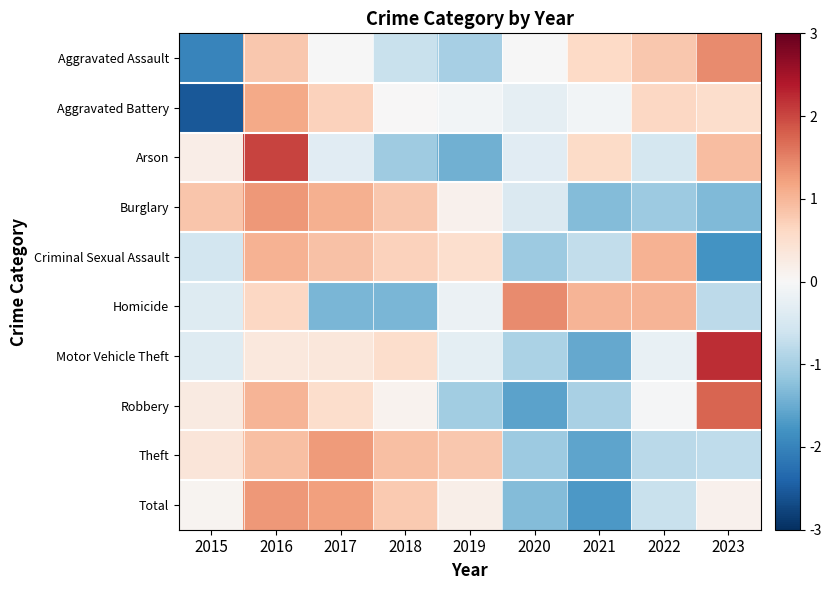

What is the smallest value displayed?

-2.5